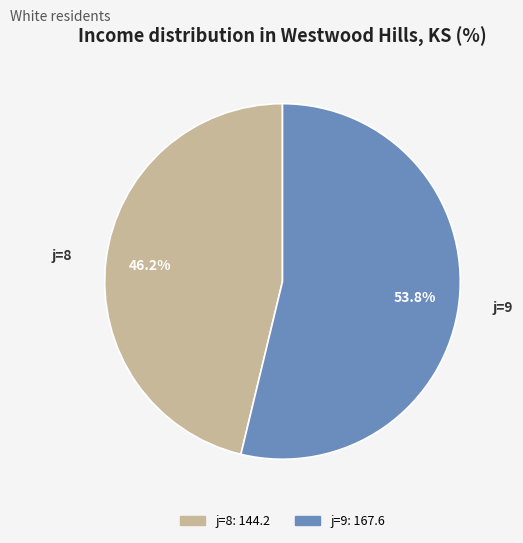

Is there any slice that represents more than half of the pie?

Yes